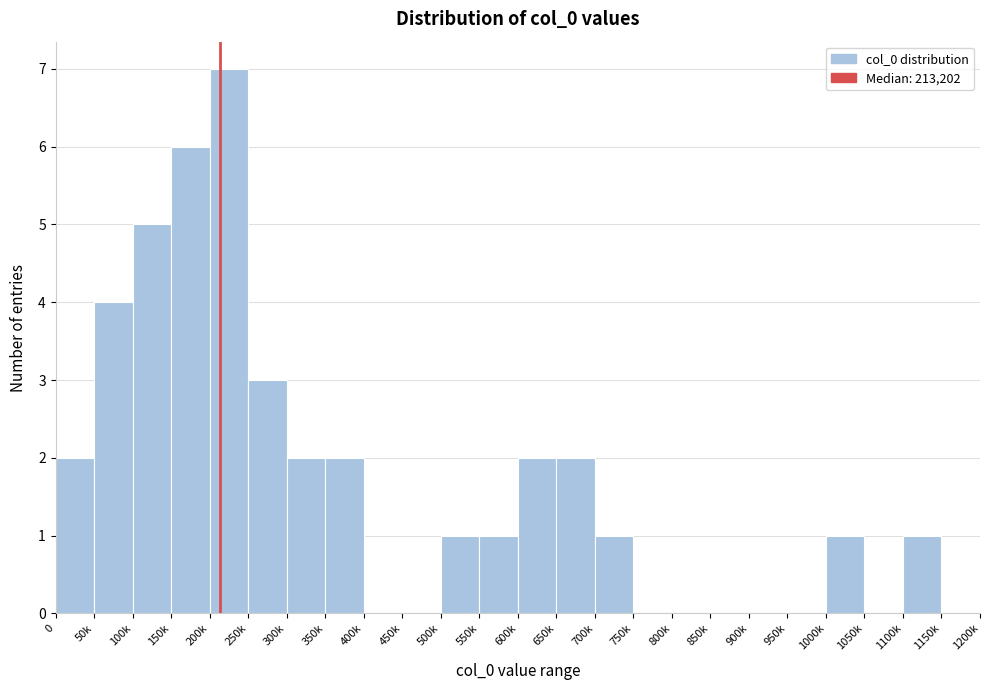

Reading left to right, extract all data points from this chart.

0=2	50k=4	100k=5	150k=6	200k=7	250k=3	300k=2	350k=2	400k=0	450k=0	500k=1	550k=1	600k=2	650k=2	700k=1	750k=0	800k=0	850k=0	900k=0	950k=0	1000k=1	1050k=0	1100k=1	1150k=0